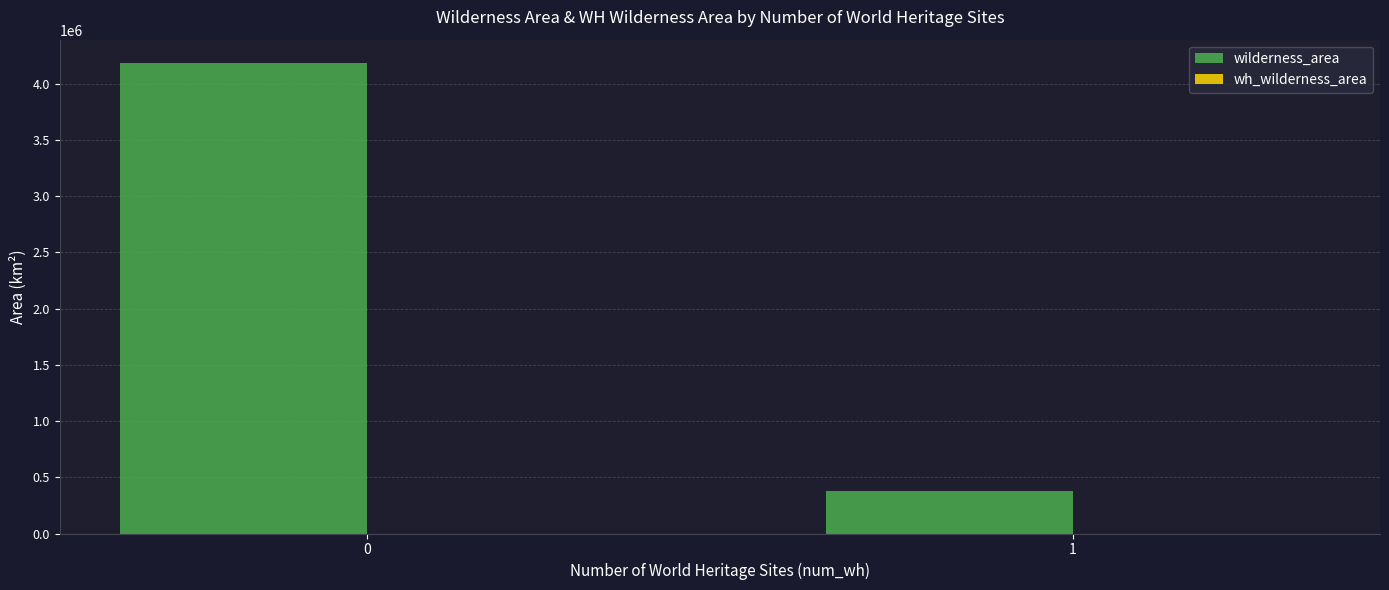

What is the highest value of the wilderness_area series?

4182806.6